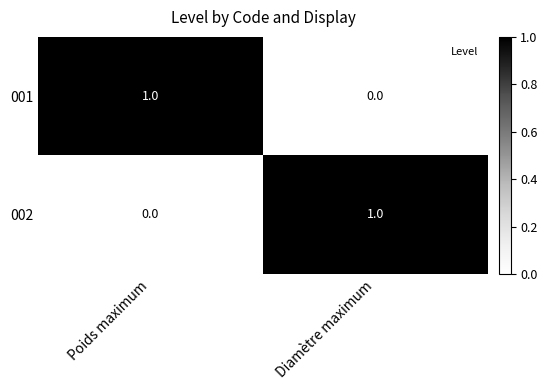

At which label is 002 closest to 0?

Poids maximum